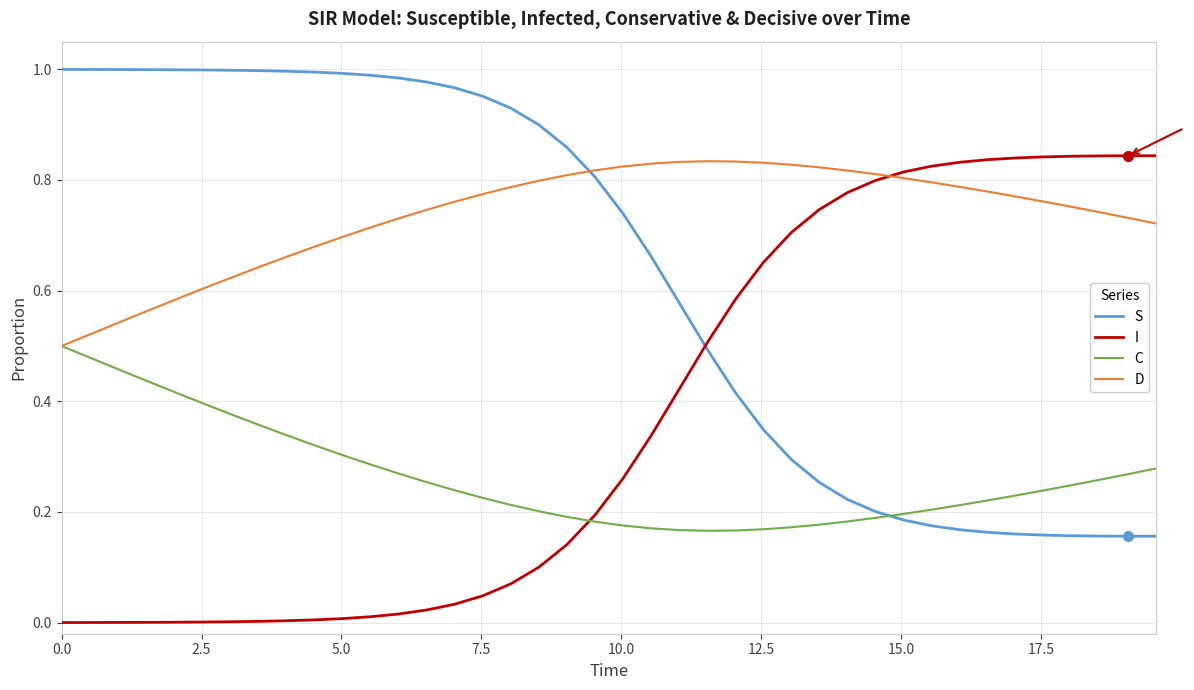

At how many categories does at least one series exceed 0?

40